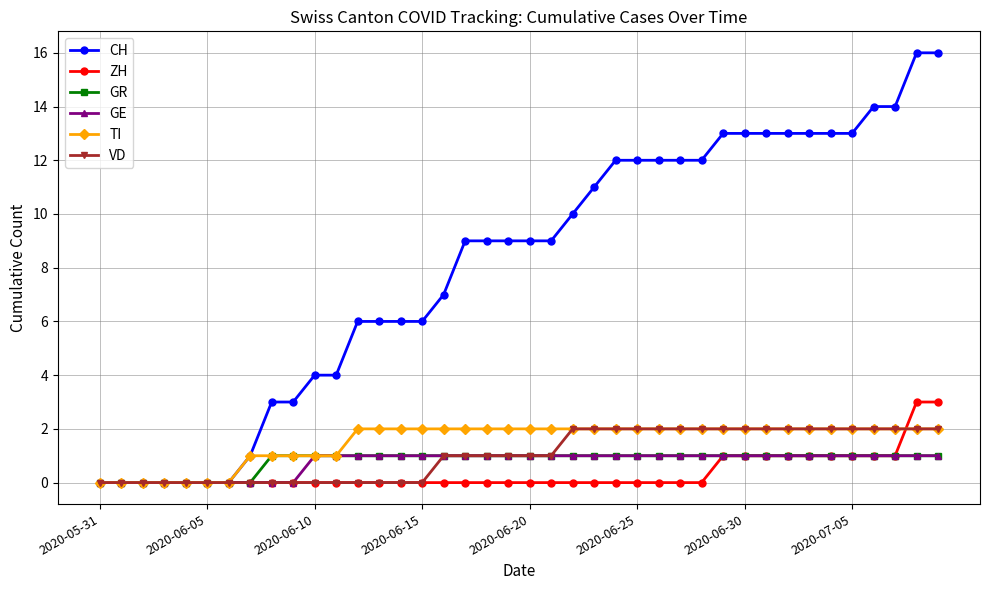

What is the difference between the maximum and minimum values in the GR series?

1